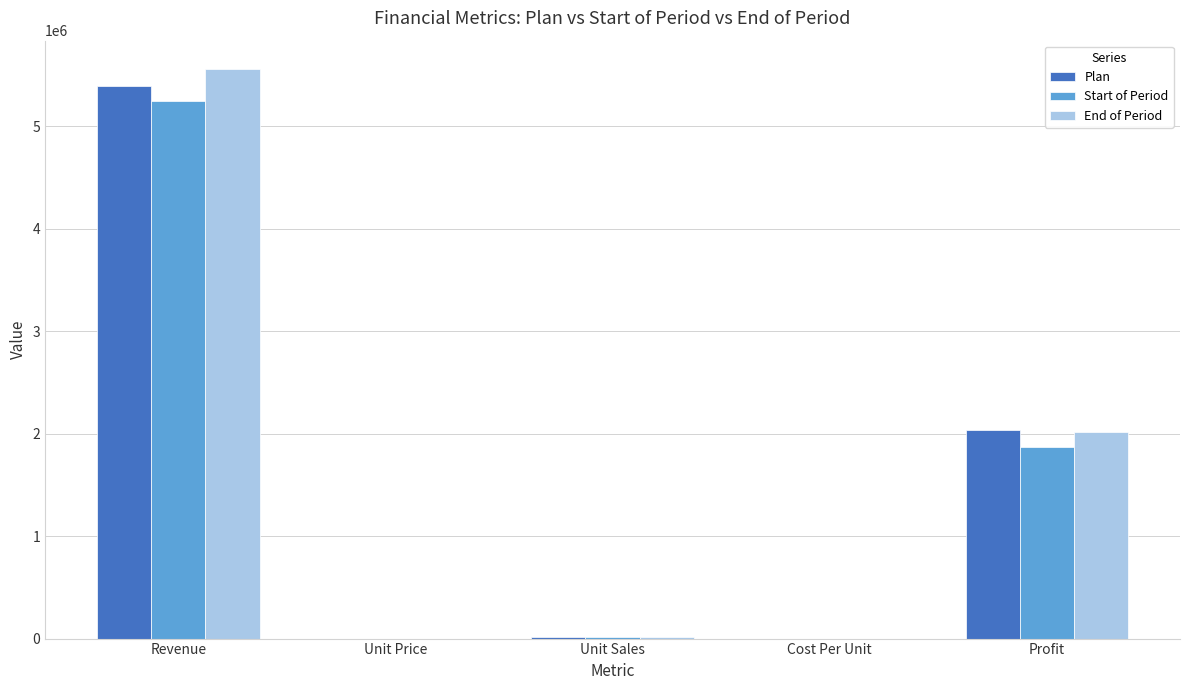

At which category does the chart reach its peak across all series?

Revenue